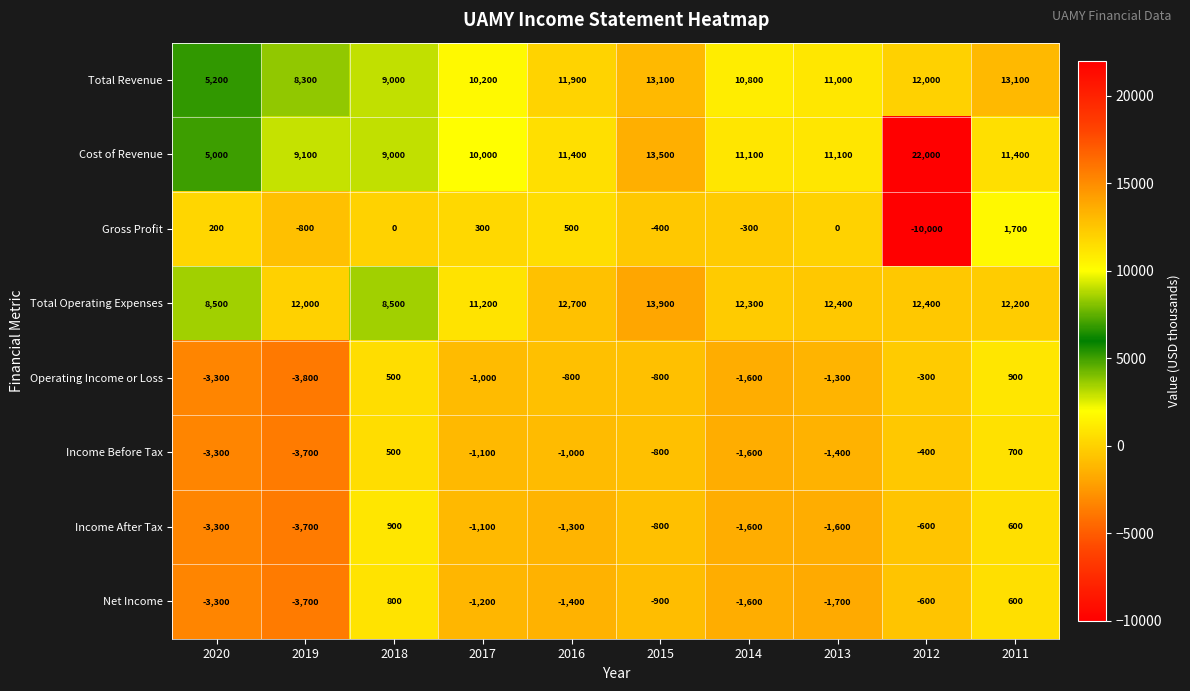

At which category does the chart reach its peak across all series?

2012